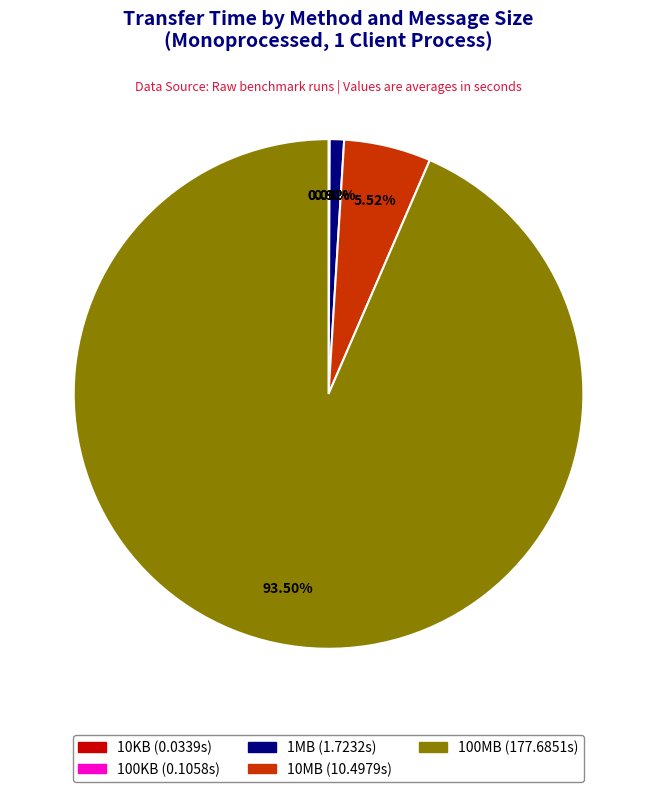

Is it true that 100MB is 88% of the pie?

False